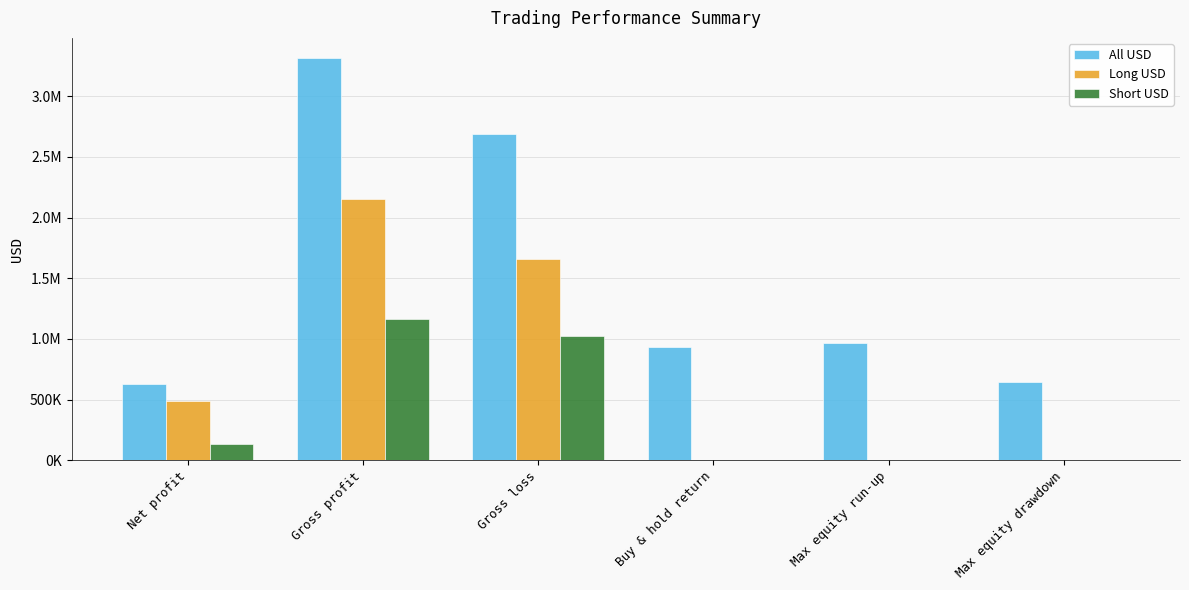

At Max equity run-up, list the series in order from smallest to largest.

Long USD, Short USD, All USD